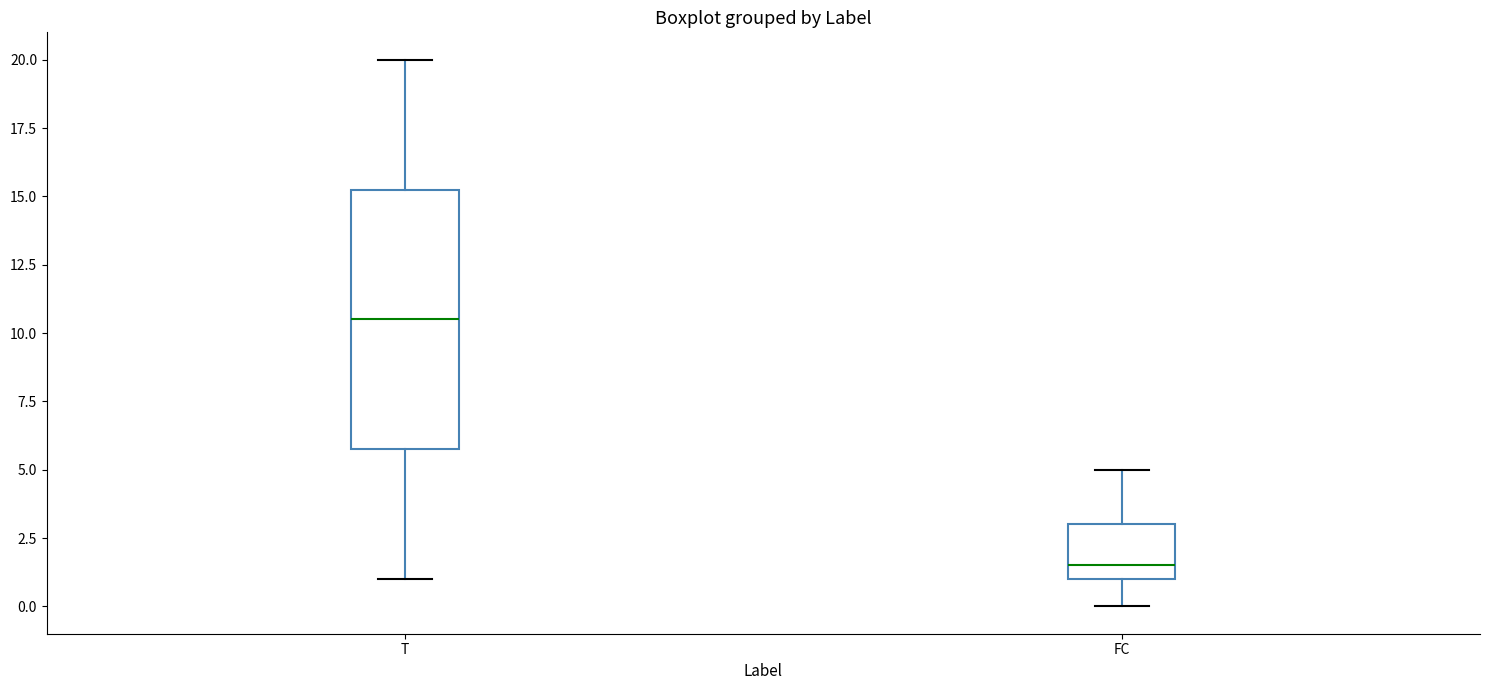

Reading left to right, transcribe this box plot: for each box, give where its median line is, the range the box spans, and where its two whiskers end, as read against the y-axis. The values are not printed on the chart, so give them approximately, as read against the axis.

T: median 10.5, box 6.0 to 15.5, whiskers 1.0 to 20.0
FC: median 1.5, box 1.0 to 3.0, whiskers 0.0 to 5.0